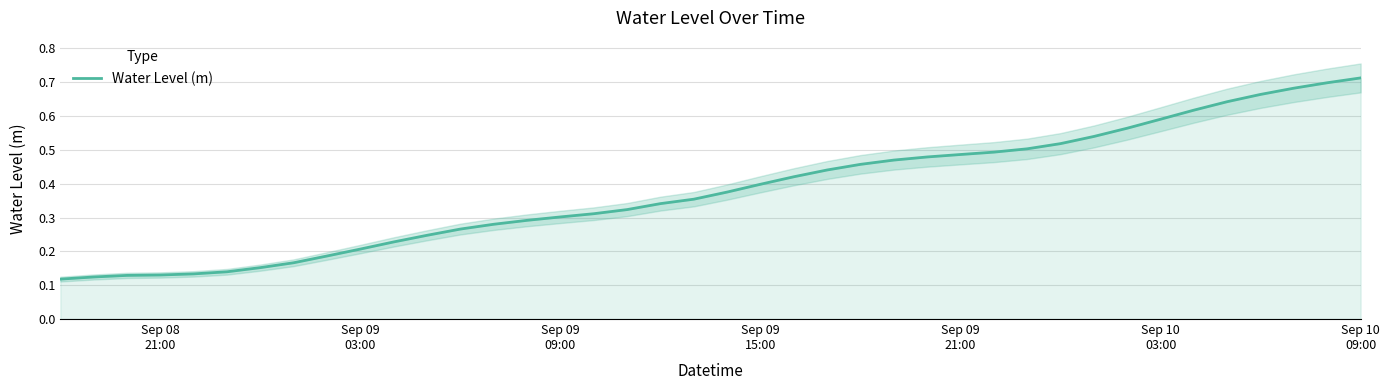

Which has a higher value, Sep 09 15:00 or Sep 09 21:00?

Sep 09 21:00